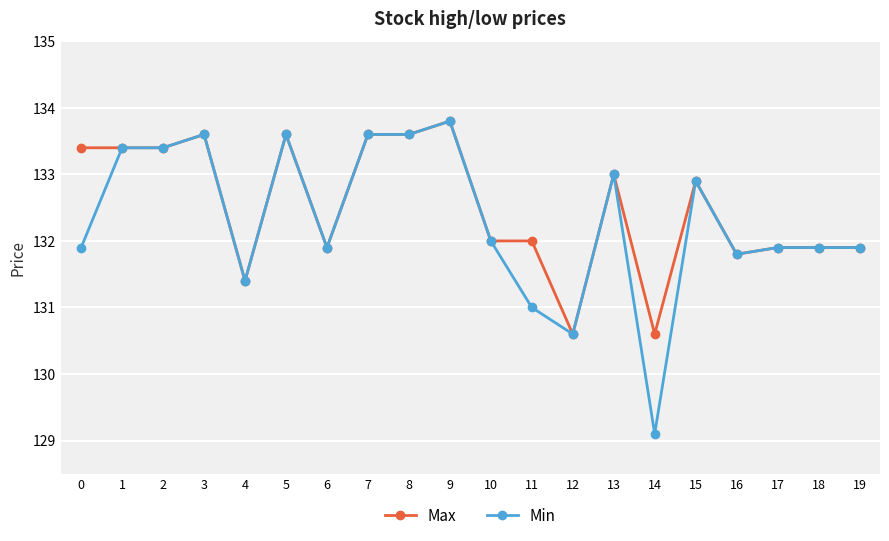

What is the minimum value shown in the chart?

129.1